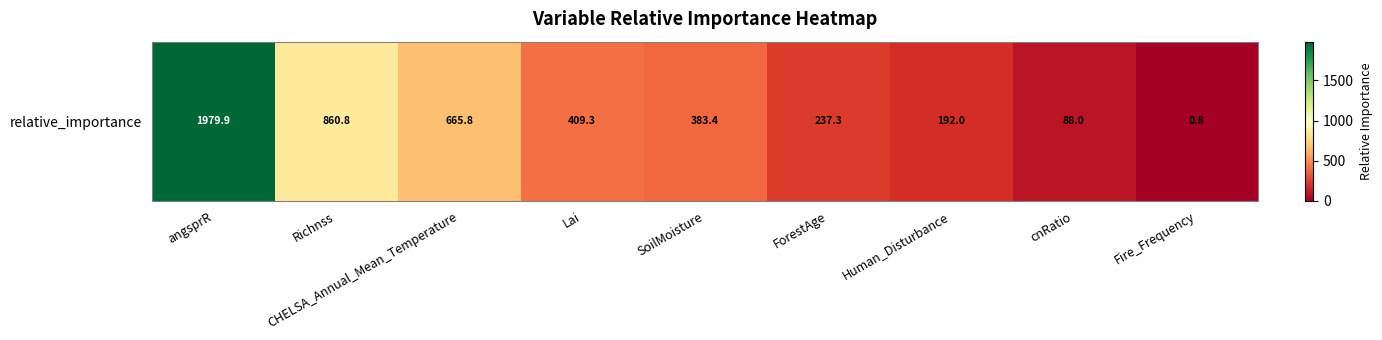

Which label corresponds to the largest value in the chart?

angsprR